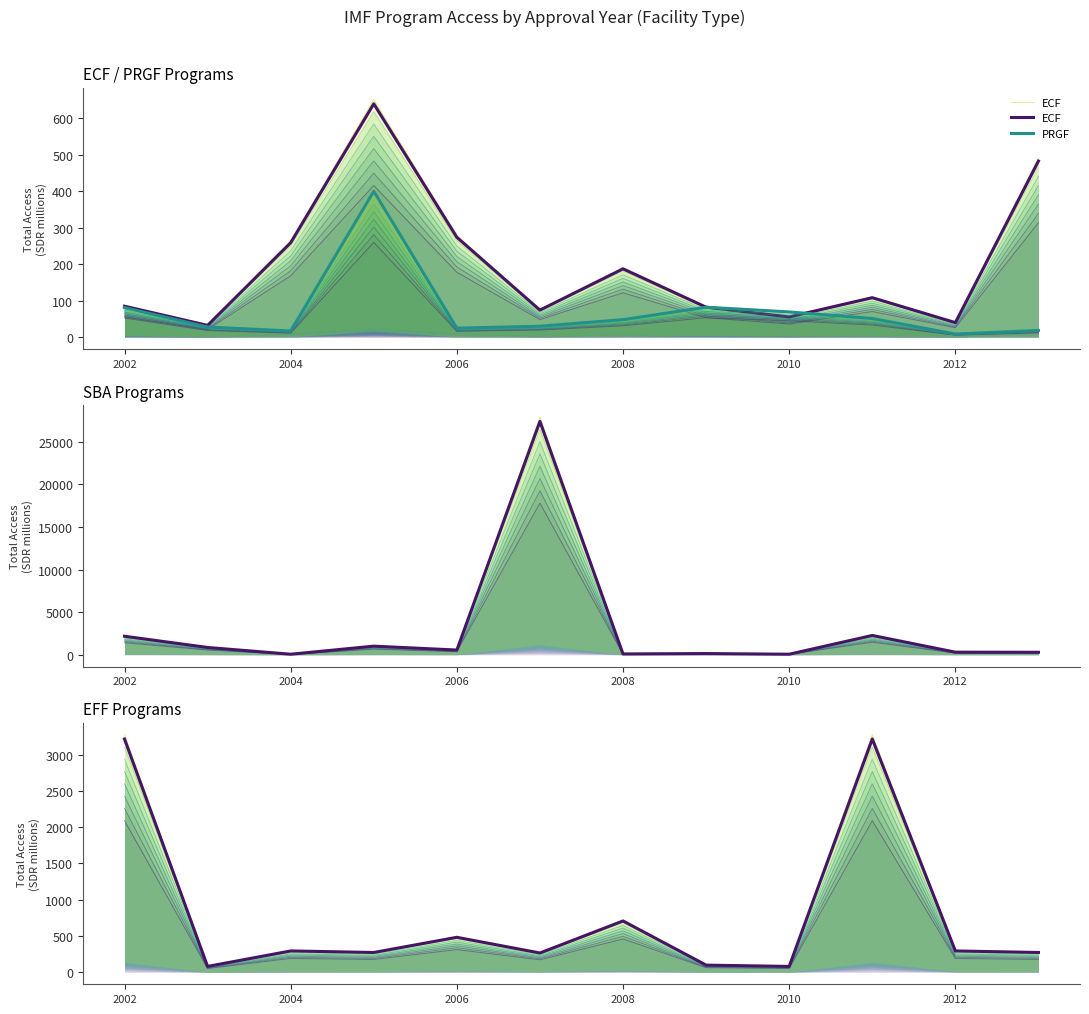

Count the number of data series in this chart.

4